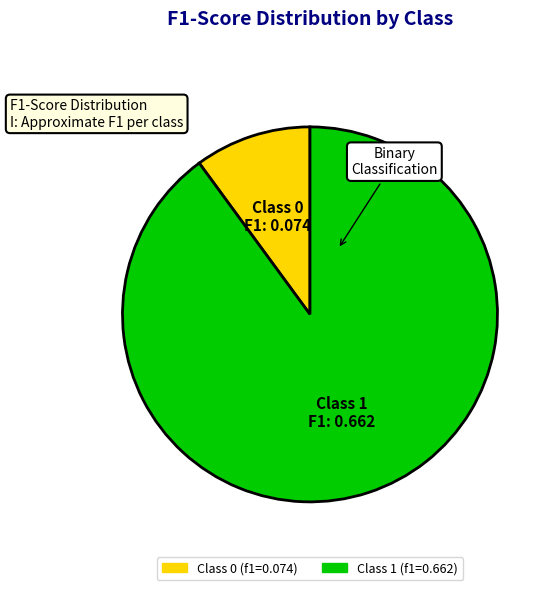

Does any single category account for the majority?

Yes